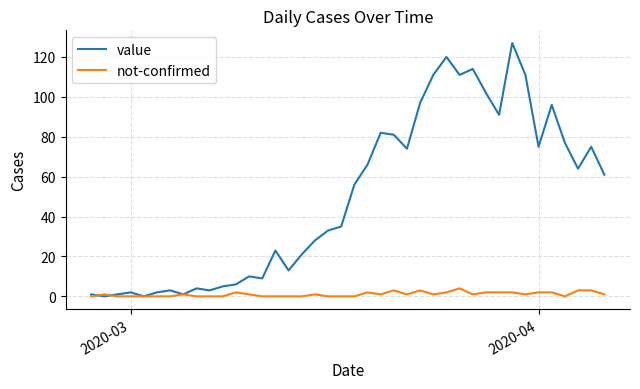

What is the maximum value shown in the chart?

127